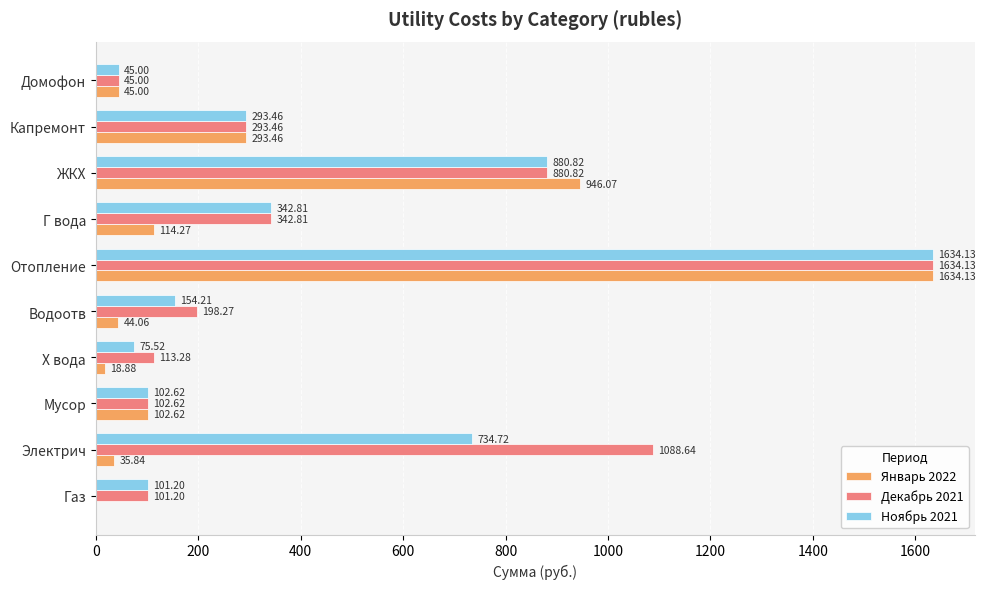

Where is Ноябрь 2021 nearest to the value 839?

ЖКХ